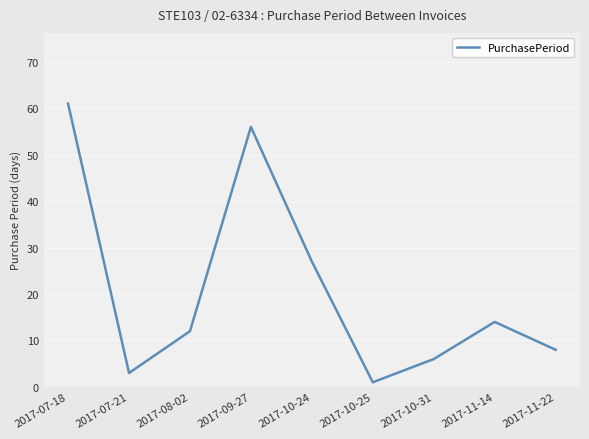

Reading right to left, transcribe all the data shown in this chart.

2017-11-22=8	2017-11-14=14	2017-10-31=6	2017-10-25=1	2017-10-24=27	2017-09-27=56	2017-08-02=12	2017-07-21=3	2017-07-18=61